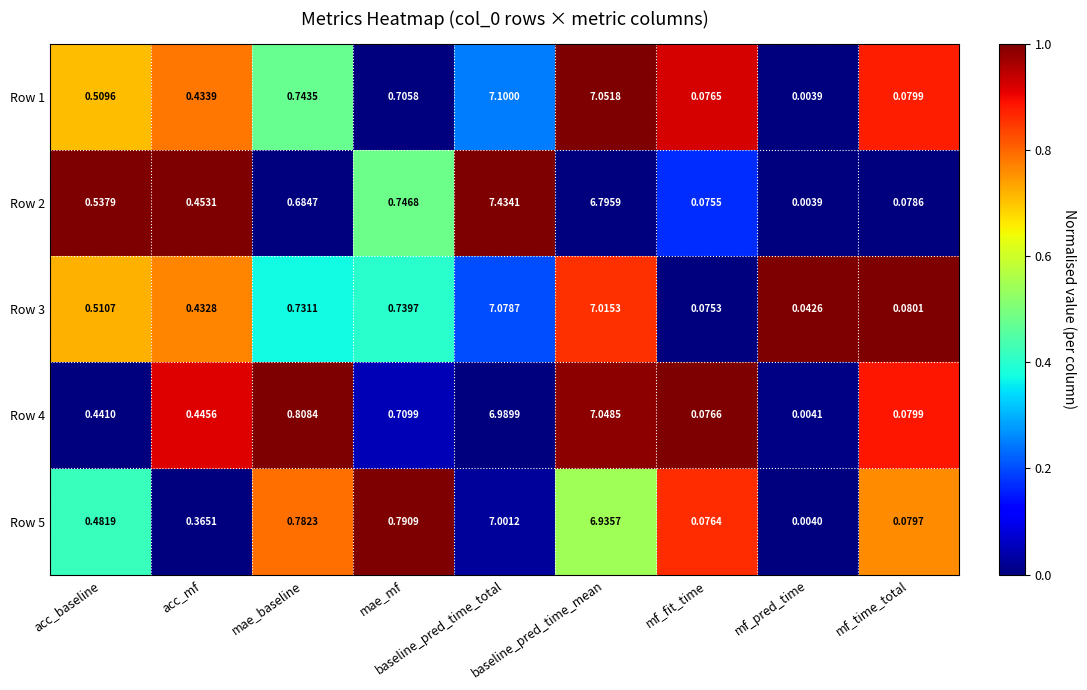

At which label is Row 4 closest to 3?

mae_baseline